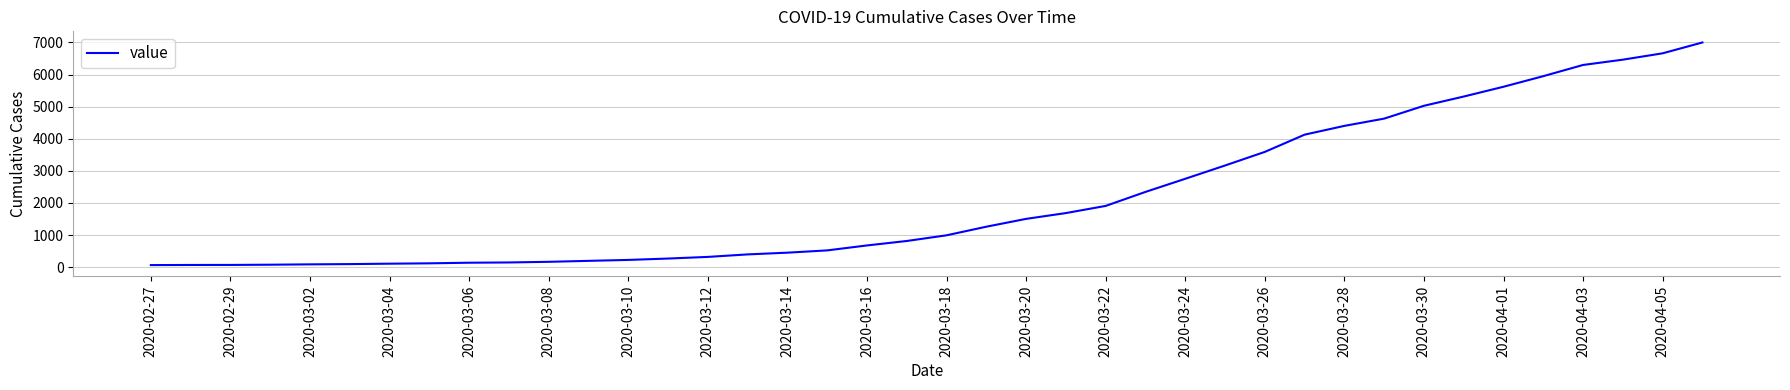

Count the number of data series in this chart.

1